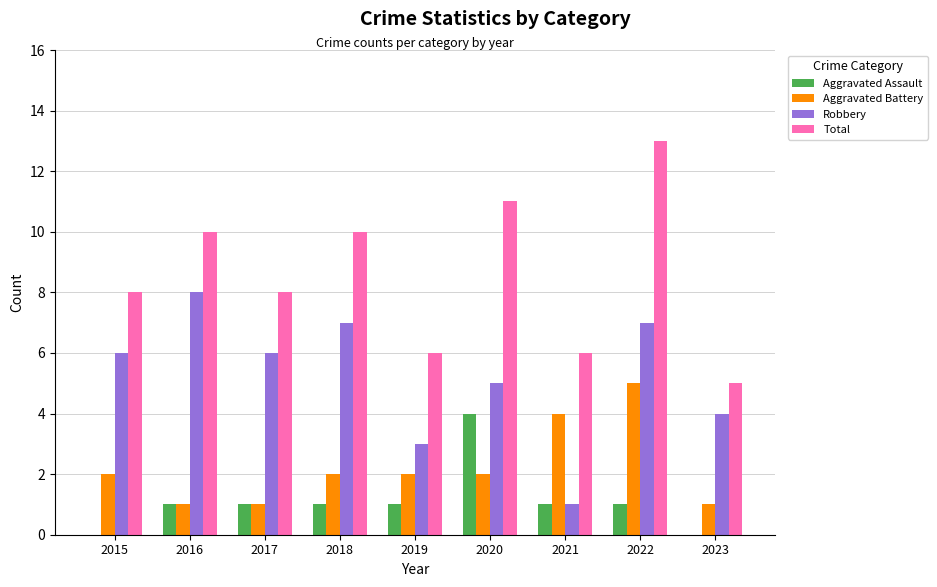

Read the Robbery value at 2016.

8